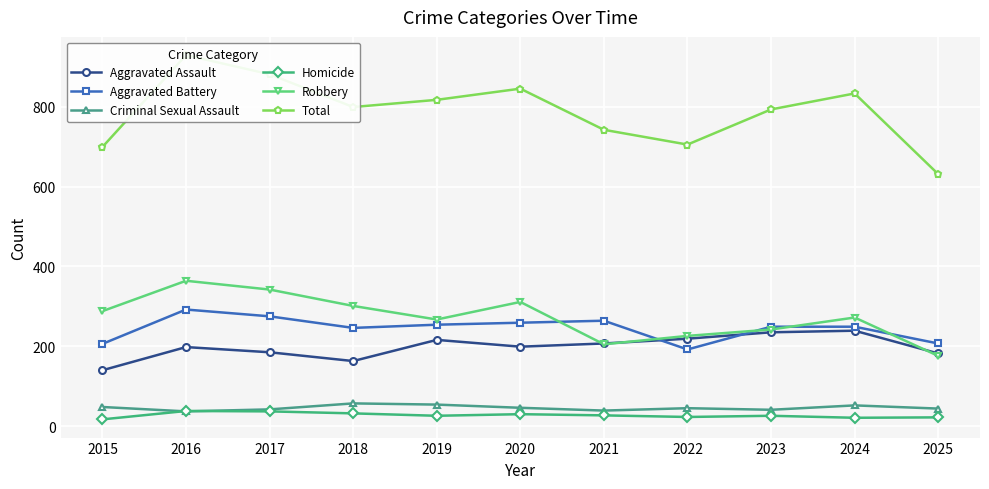

True or false: Total has a value of 265 at 2016.

False